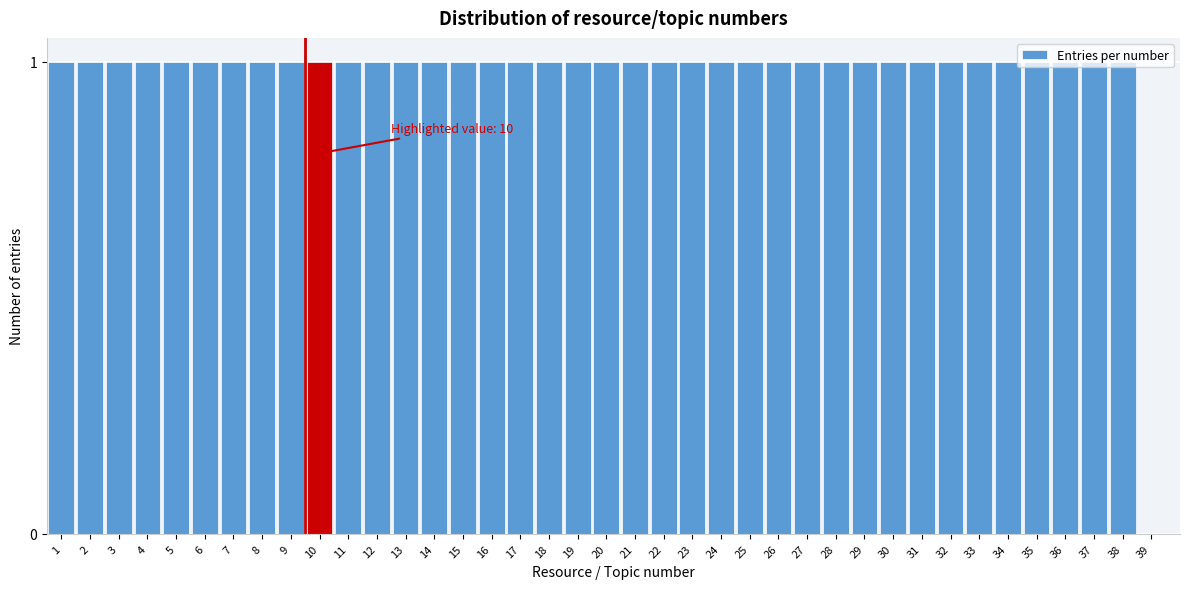

What is the sum of all values?

38